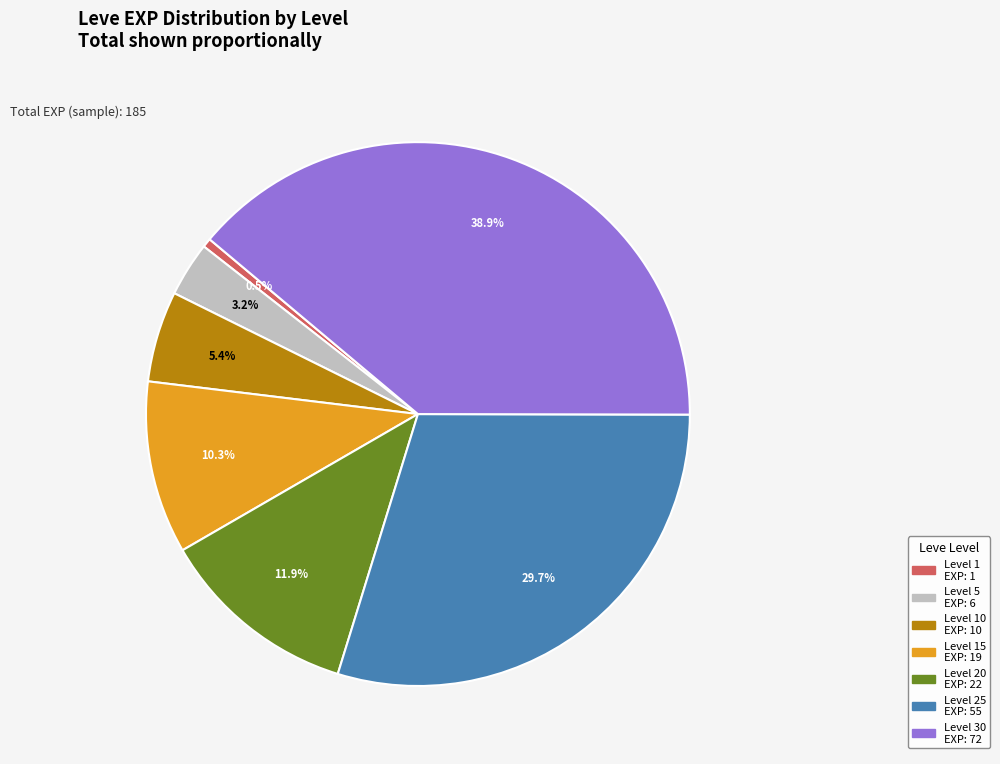

Is there a majority slice in this chart?

No